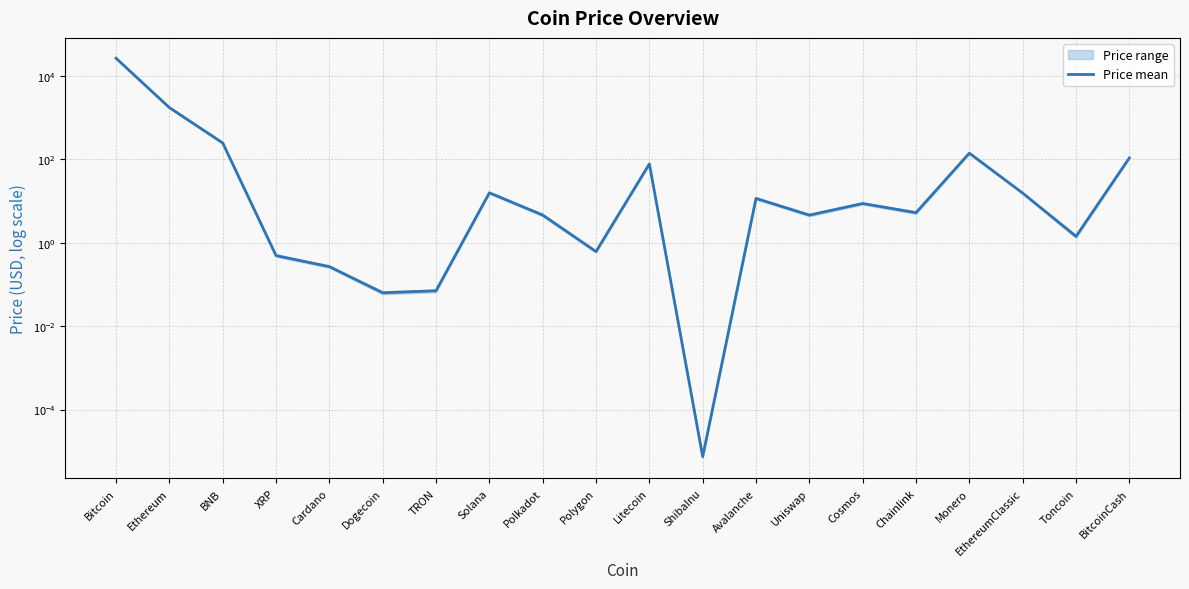

What is the greatest value displayed?

26541.2